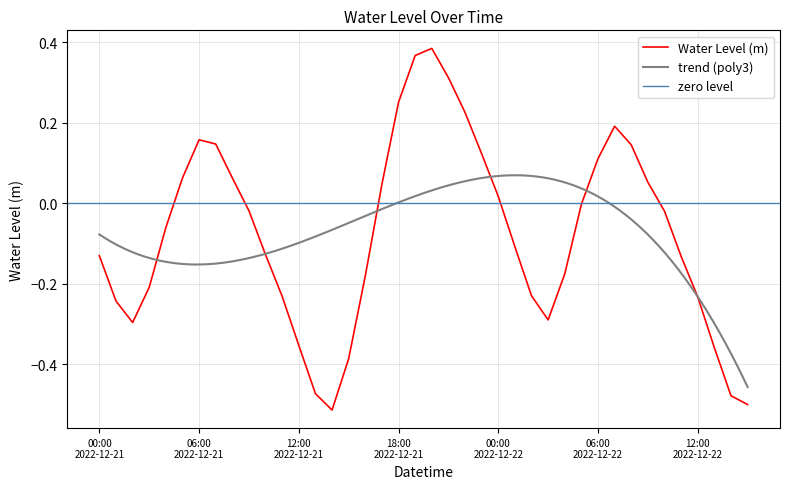

How many data points are less than 0?

24